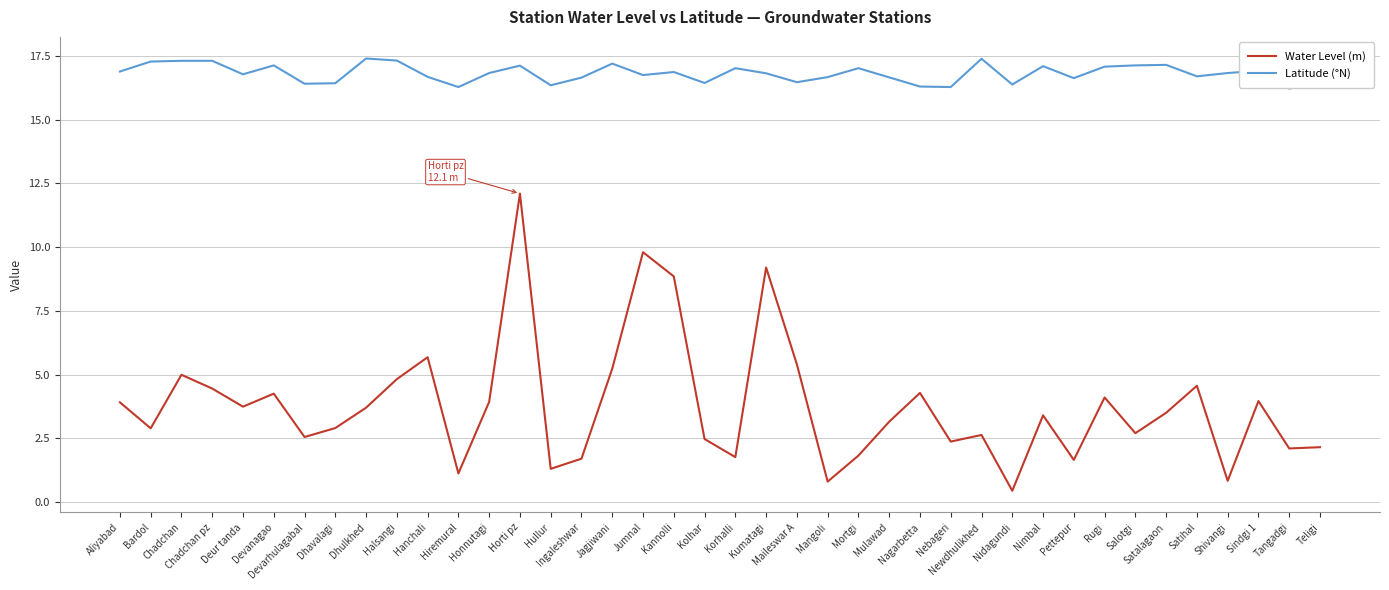

True or false: Latitude (°N) and Water Level (m) intersect in this chart.

False